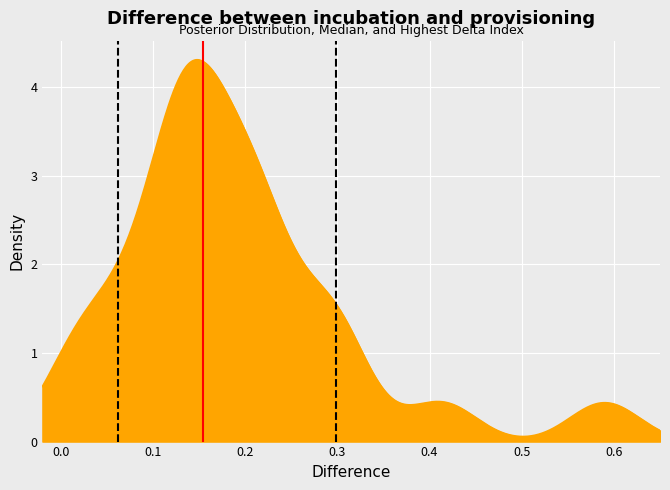

The value of HDI bounds at −0.1 is 0. True or false?

False